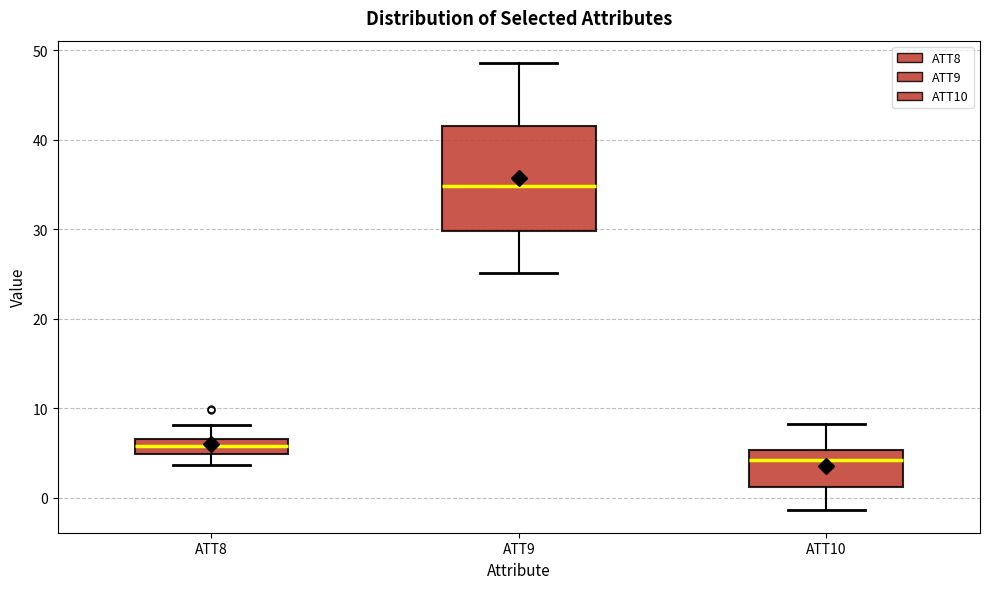

Reading left to right, transcribe this box plot: for each box, give where its median line is, the range the box spans, and where its two whiskers end, as read against the y-axis. The values are not printed on the chart, so give them approximately, as read against the axis.

ATT8: median 6, box 5 to 7, whiskers 4 to 8
ATT9: median 35, box 30 to 42, whiskers 25 to 49
ATT10: median 4, box 1 to 5, whiskers -1 to 8